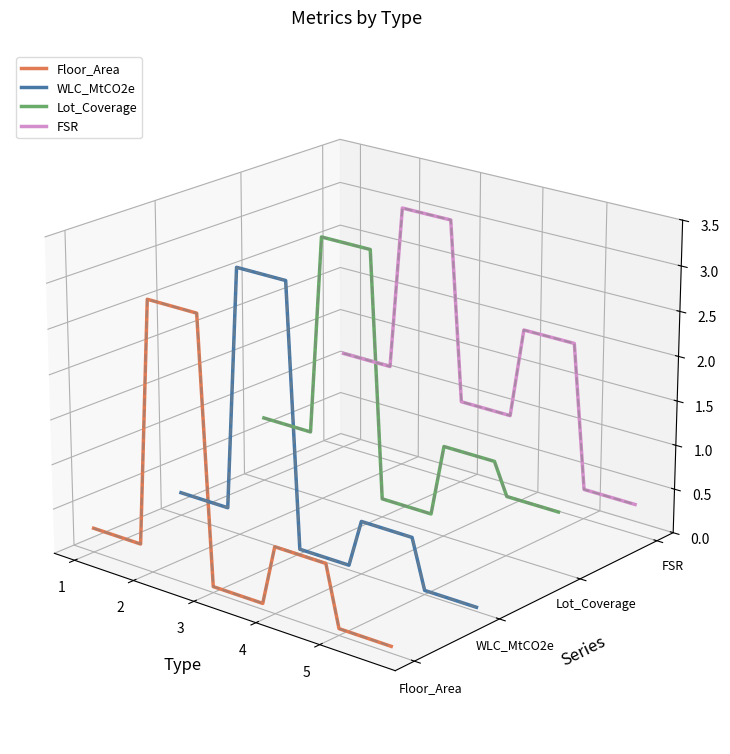

Is this an area chart (filled region under the line)?

No